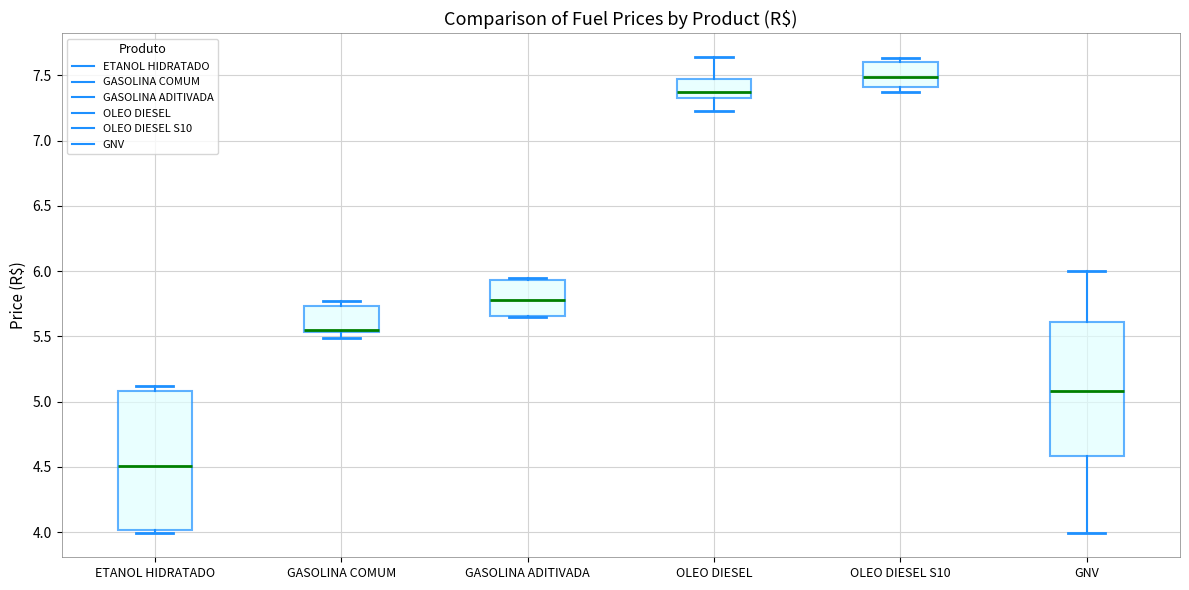

Reading left to right, transcribe this box plot: for each box, give where its median line is, the range the box spans, and where its two whiskers end, as read against the y-axis. The values are not printed on the chart, so give them approximately, as read against the axis.

ETANOL HIDRATADO: median 4.50, box 4.00 to 5.10, whiskers 4.00 (just below the box's lower edge) to 5.10 (just above the box's upper edge)
GASOLINA COMUM: median 5.55 (just above the box's lower edge), box 5.55 to 5.75, whiskers 5.50 to 5.75 (just above the box's upper edge)
GASOLINA ADITIVADA: median 5.80, box 5.65 to 5.95, whiskers 5.65 to 5.95 (just above the box's upper edge)
OLEO DIESEL: median 7.35 (just above the box's lower edge), box 7.35 to 7.45, whiskers 7.25 to 7.65
OLEO DIESEL S10: median 7.50, box 7.40 to 7.60, whiskers 7.35 to 7.65
GNV: median 5.10, box 4.60 to 5.60, whiskers 4.00 to 6.00